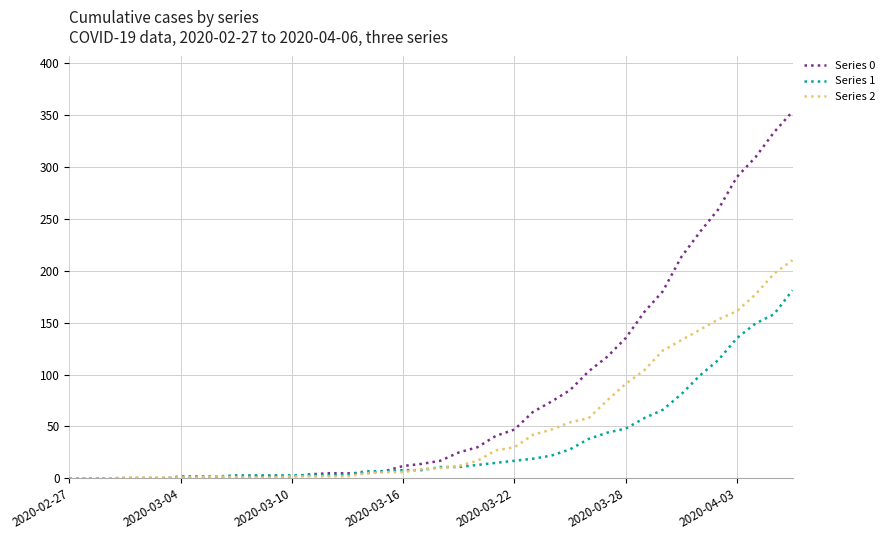

Which series has the widest spread of values?

Series 0